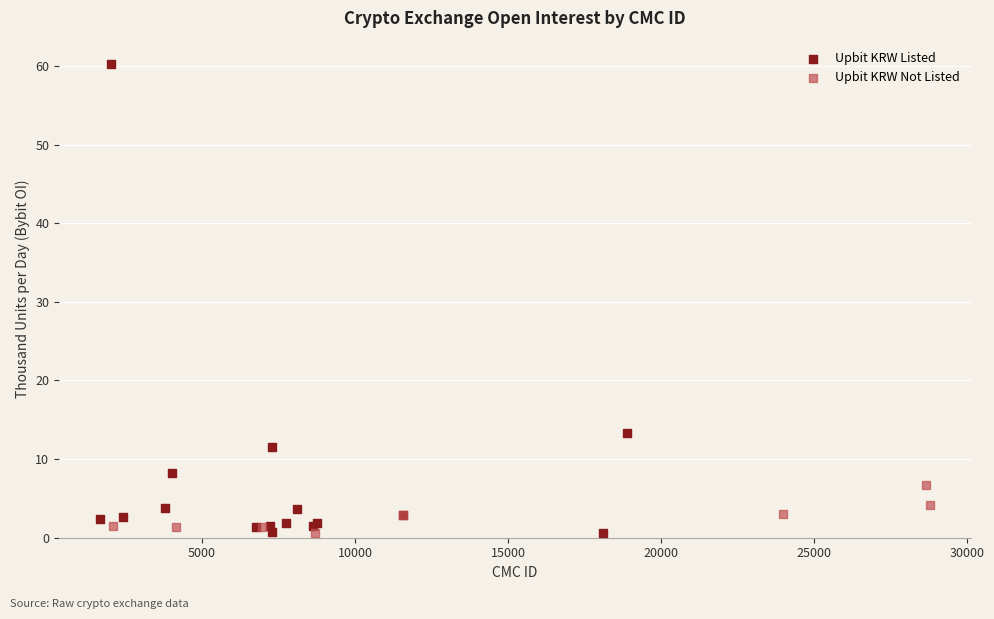

Which series has the largest Y range (max minus min)?

Upbit KRW Listed